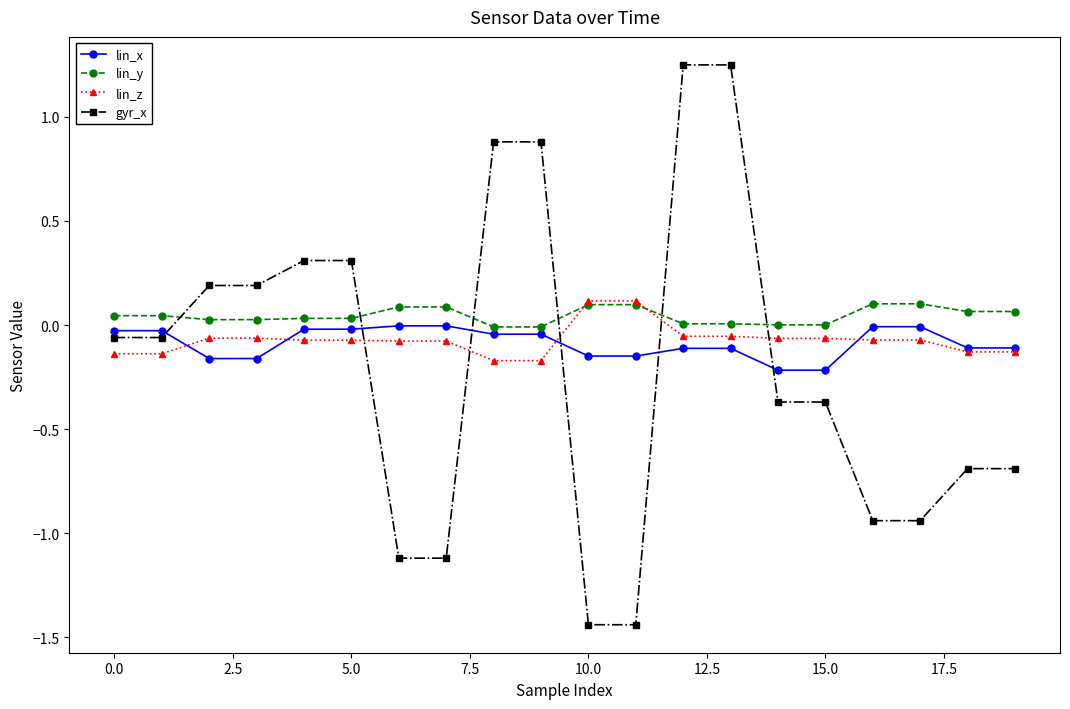

At how many categories does at least one series exceed -1?

20